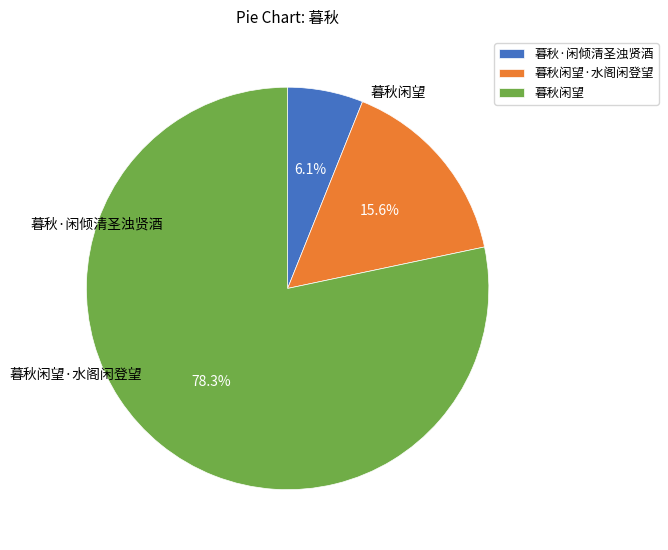

True or false: 暮秋闲望 accounts for 78% of the total.

True